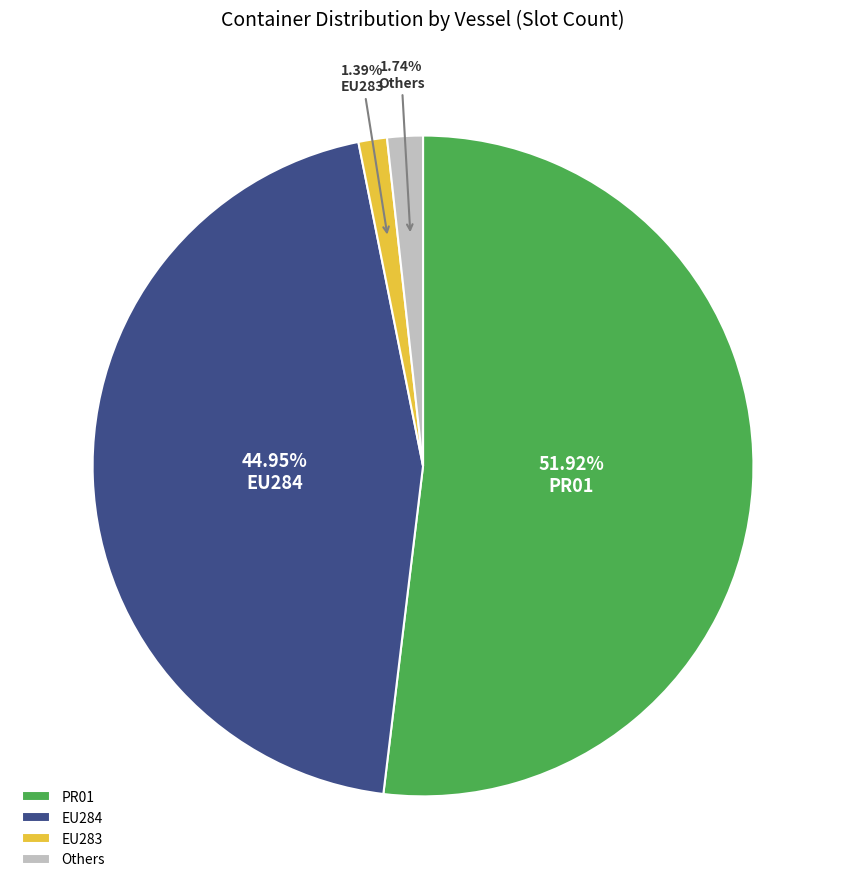

Between EU283 and PR01, which is larger?

PR01